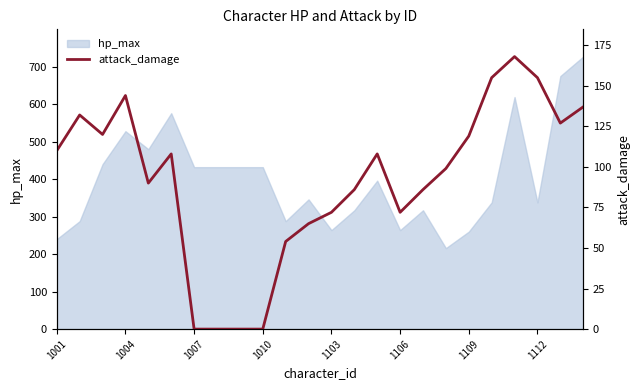

What is the value of the 11th point from the left?

54